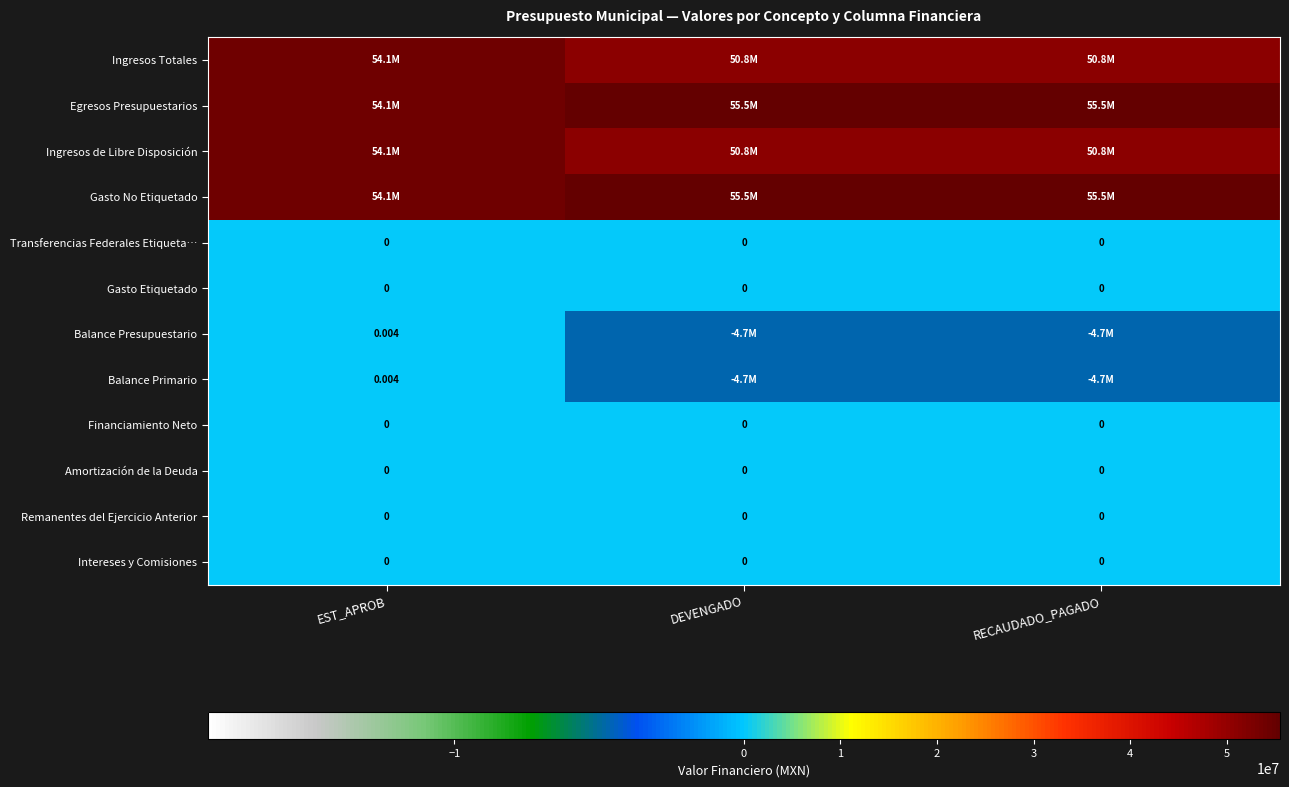

At which category is the sum across all series the highest?

EST_APROB